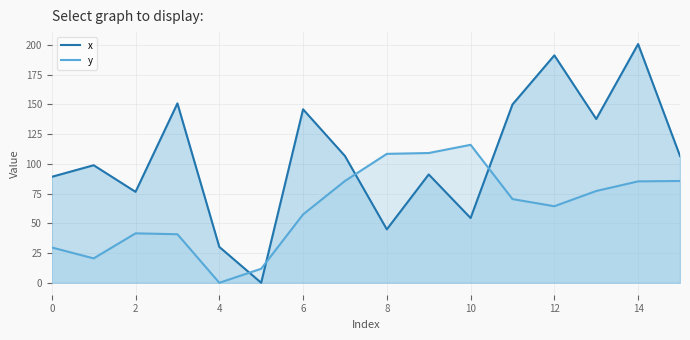

What is the difference between the y values at 3 and 5?

29.0